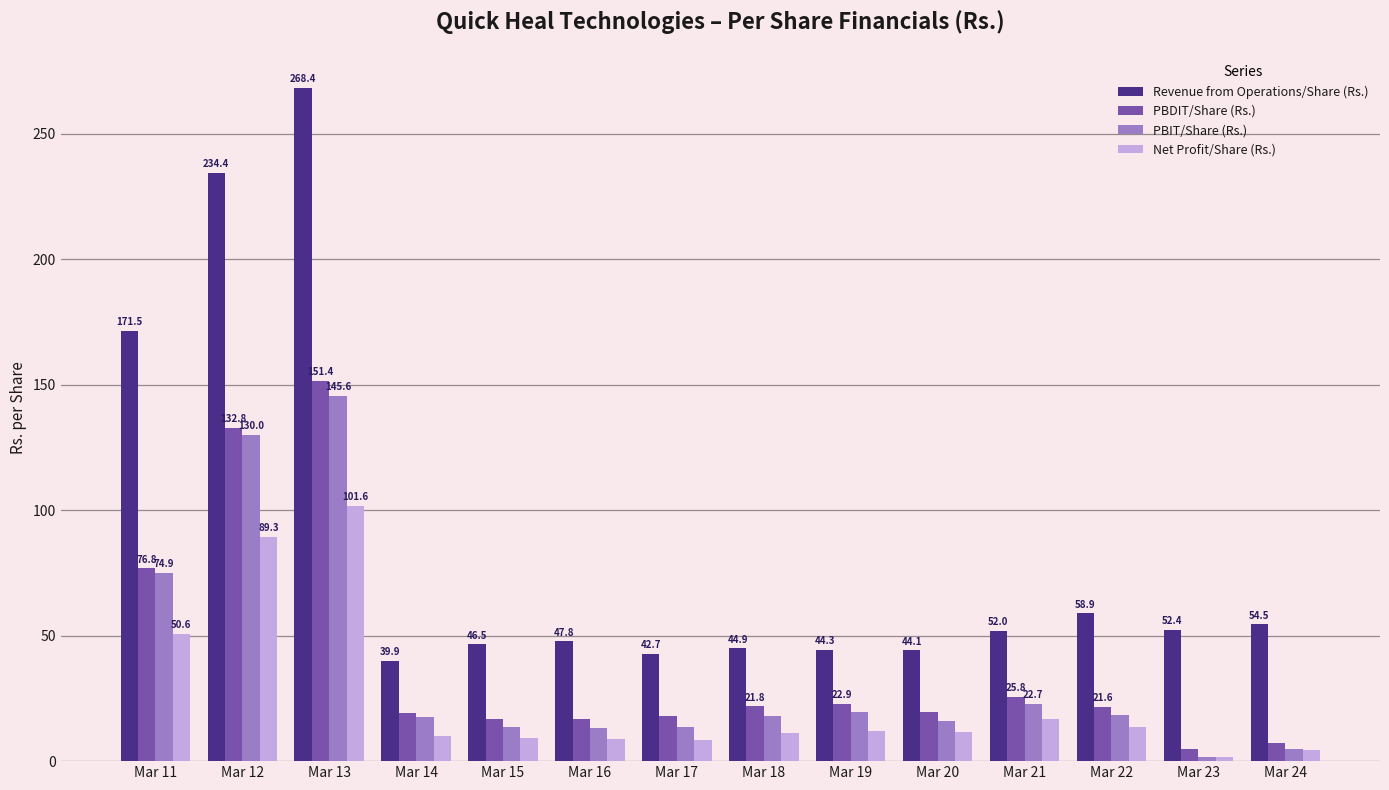

What is the average value of the Net Profit/Share (Rs.) series?

24.9